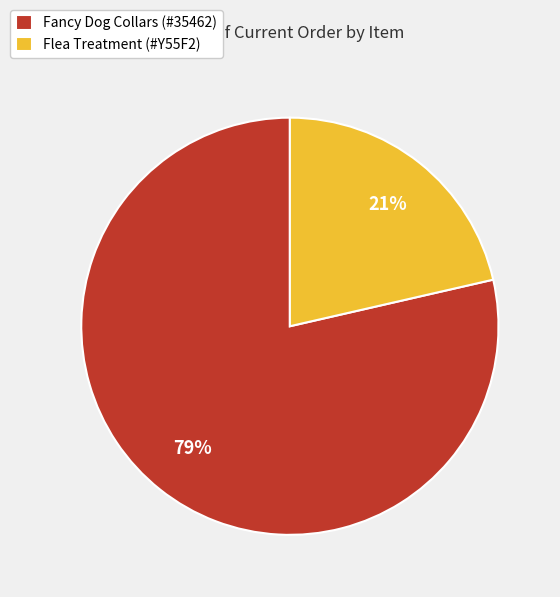

Does Fancy Dog Collars (#35462) account for over 50% of the chart?

Yes